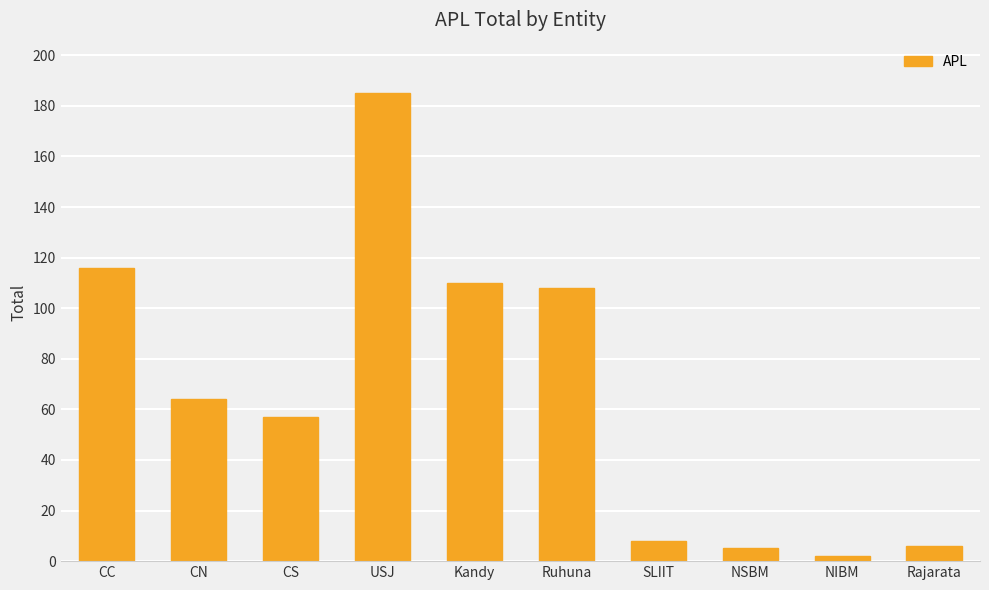

What is the greatest value displayed?

185